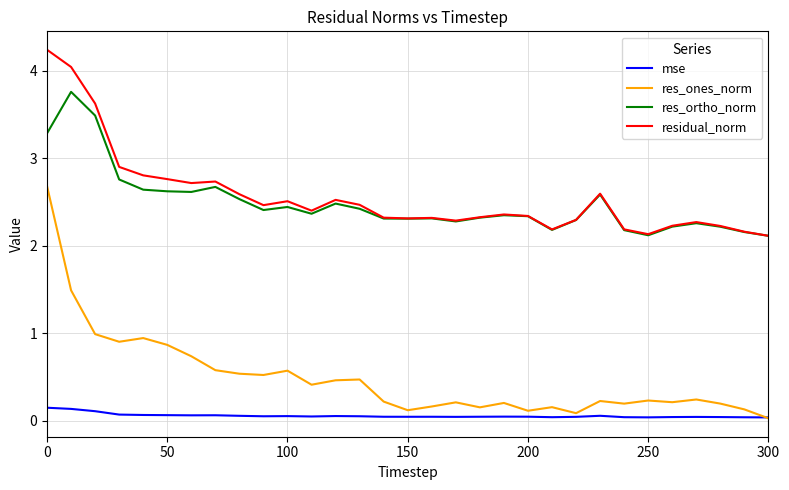

True or false: mse and res_ortho_norm intersect in this chart.

False